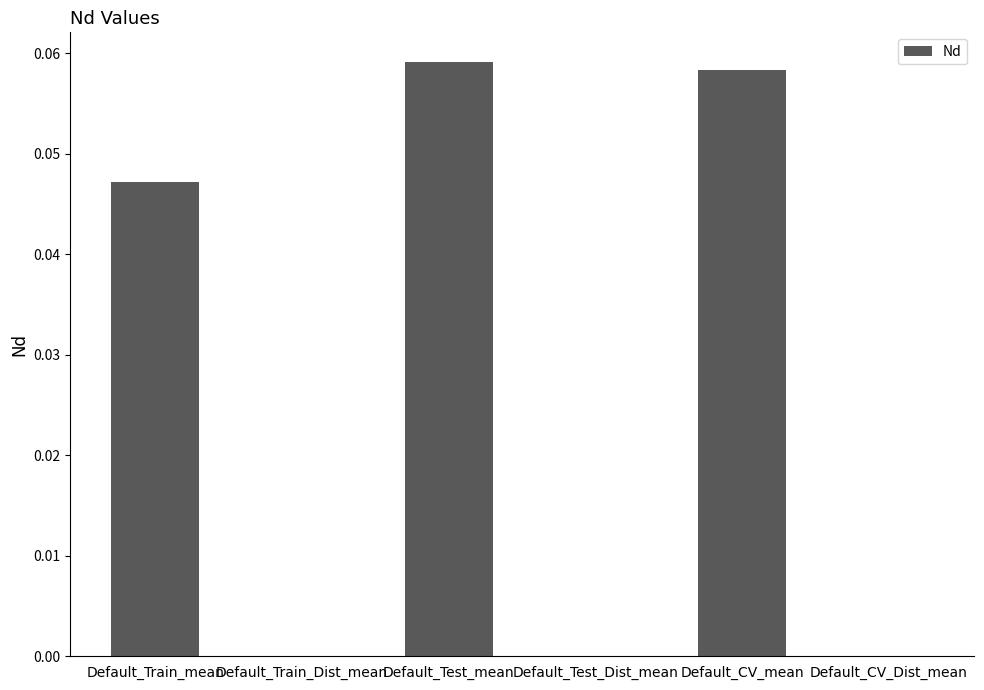

Rank the categories by value from highest to lowest.

Default_Test_mean, Default_CV_mean, Default_Train_mean, Default_Train_Dist_mean, Default_Test_Dist_mean, Default_CV_Dist_mean